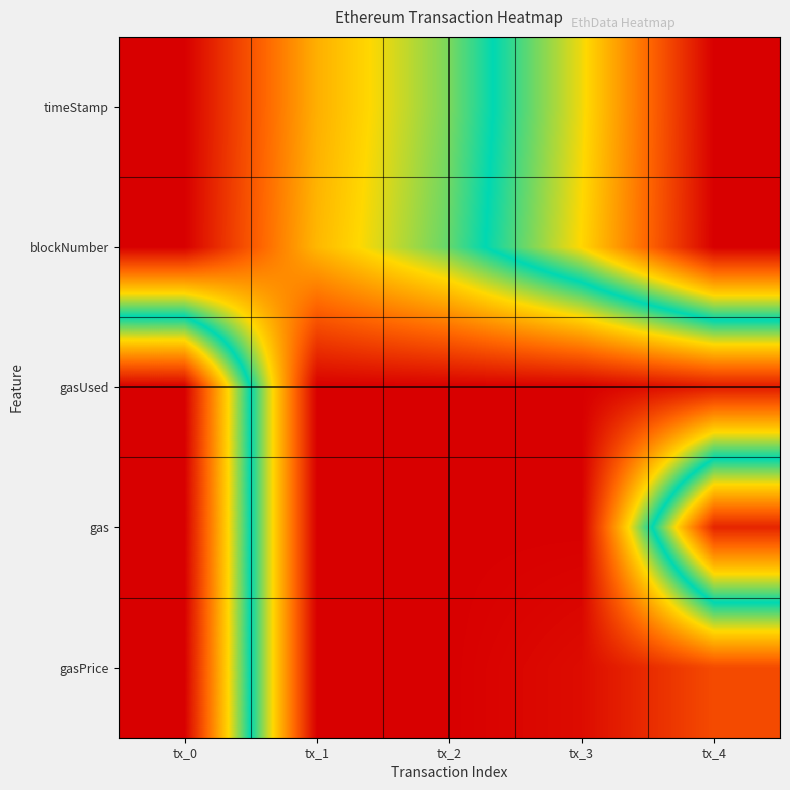

What is the difference between the highest and lowest values at tx_1?

0.3